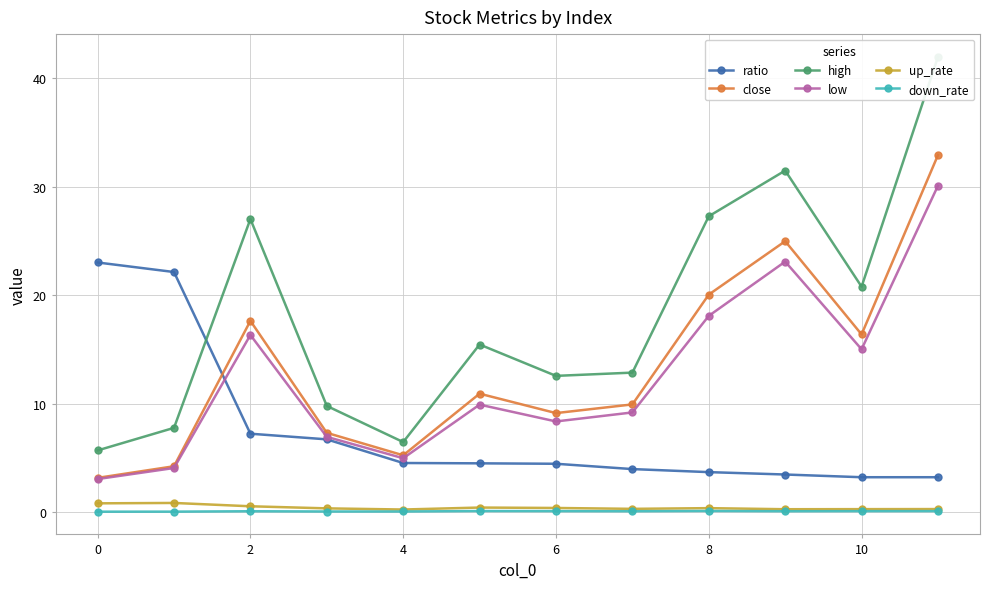

Read the up_rate value at 9.

0.3